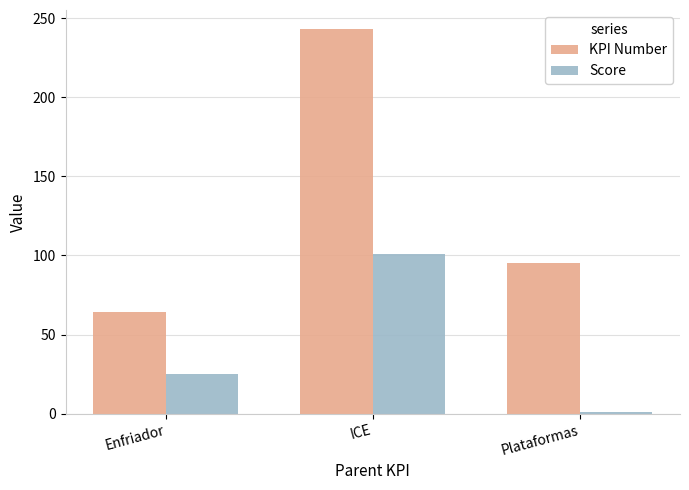

What is the highest value of the Score series?

101